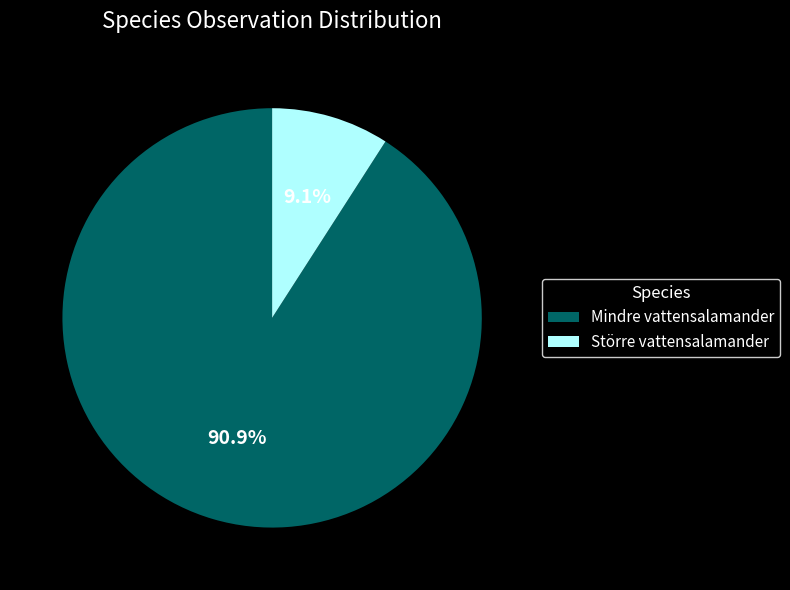

To the nearest percent, what portion does Mindre vattensalamander represent?

91%